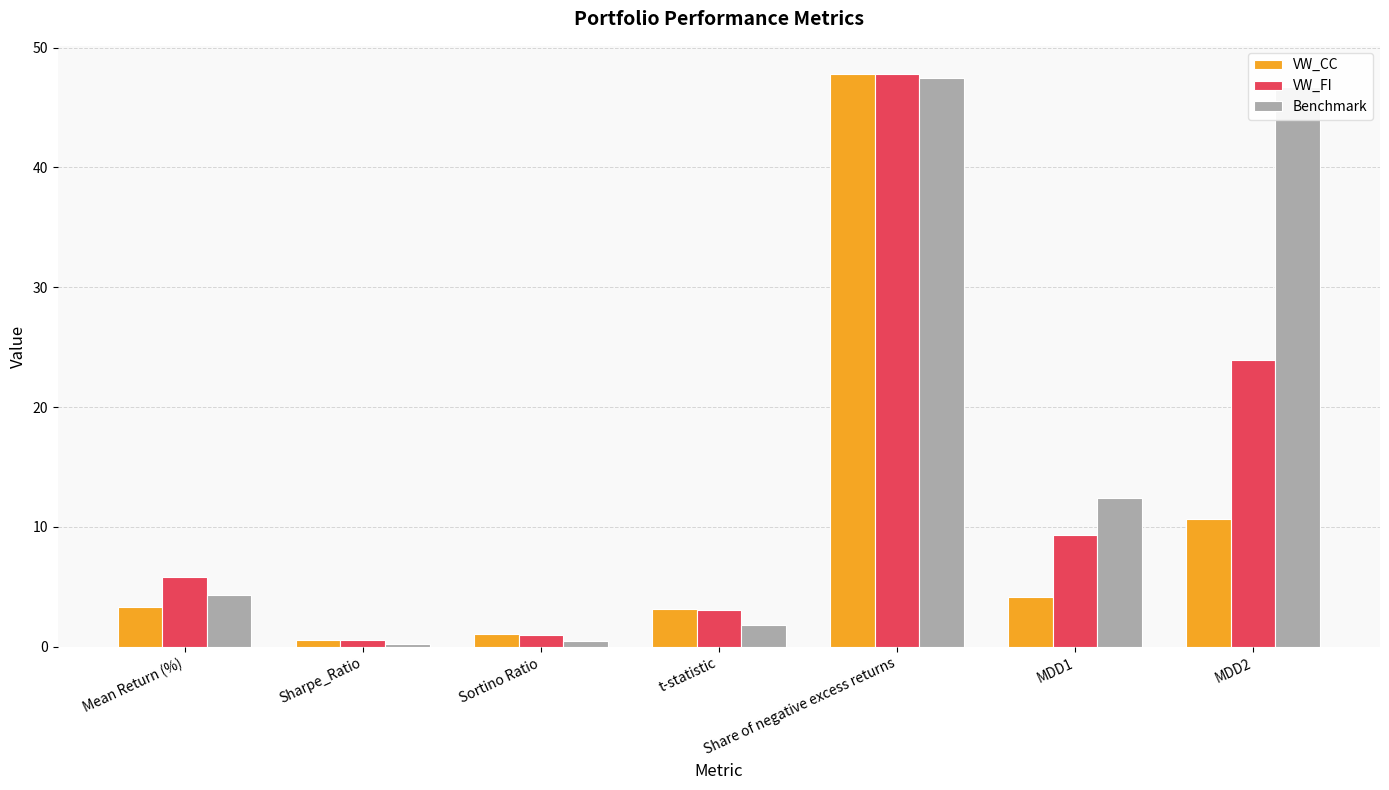

List the series in order of their overall mean, lowest first.

VW_CC, VW_FI, Benchmark